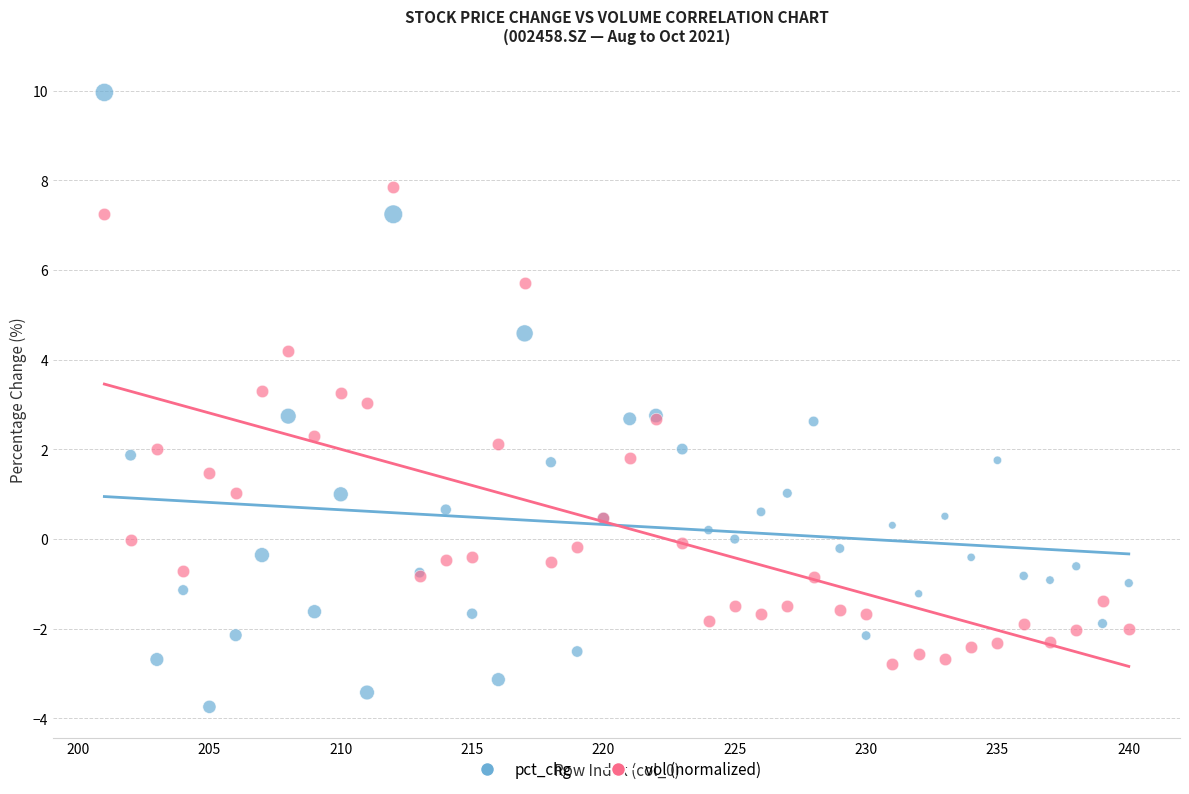

Which series reaches the minimum Y coordinate?

pct_chg